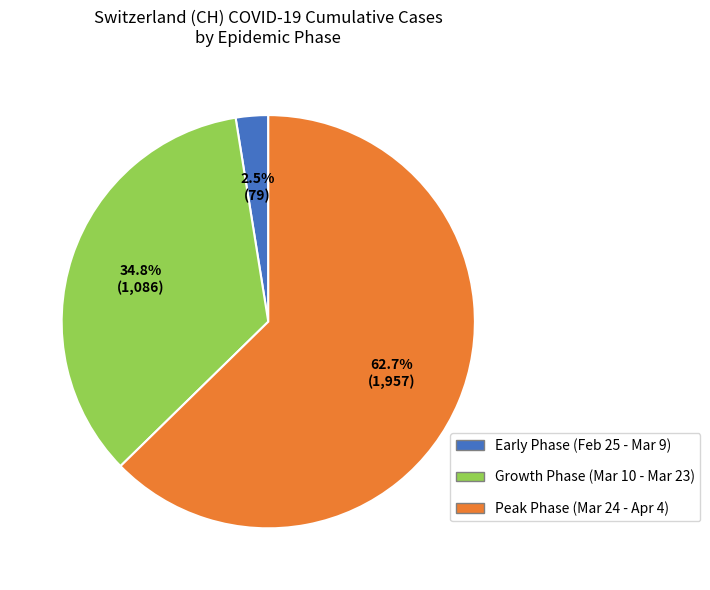

How many slices are in this pie chart?

3